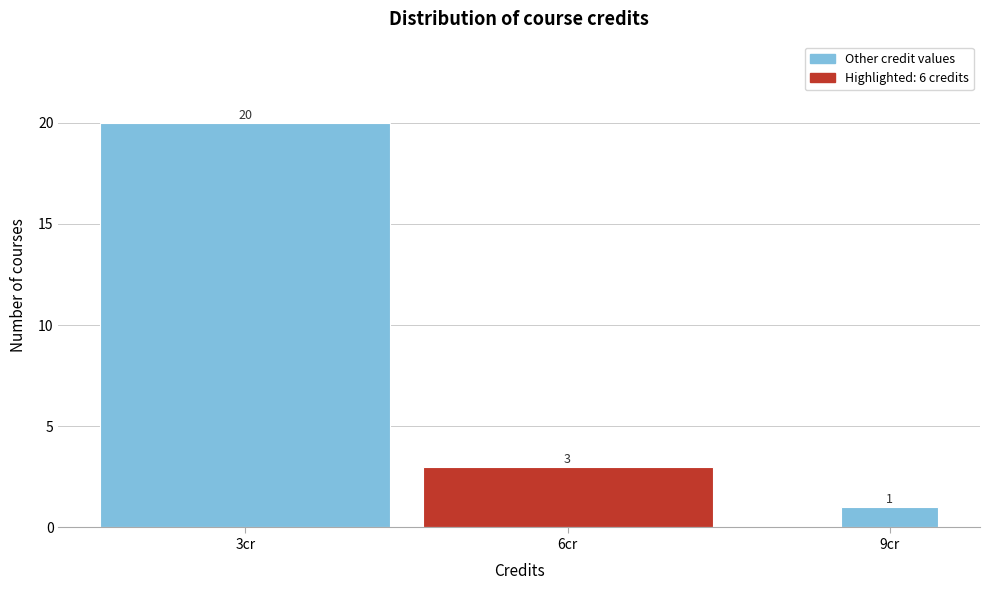

Reading left to right, transcribe all the data shown in this chart.

3cr=20	6cr=3	9cr=1